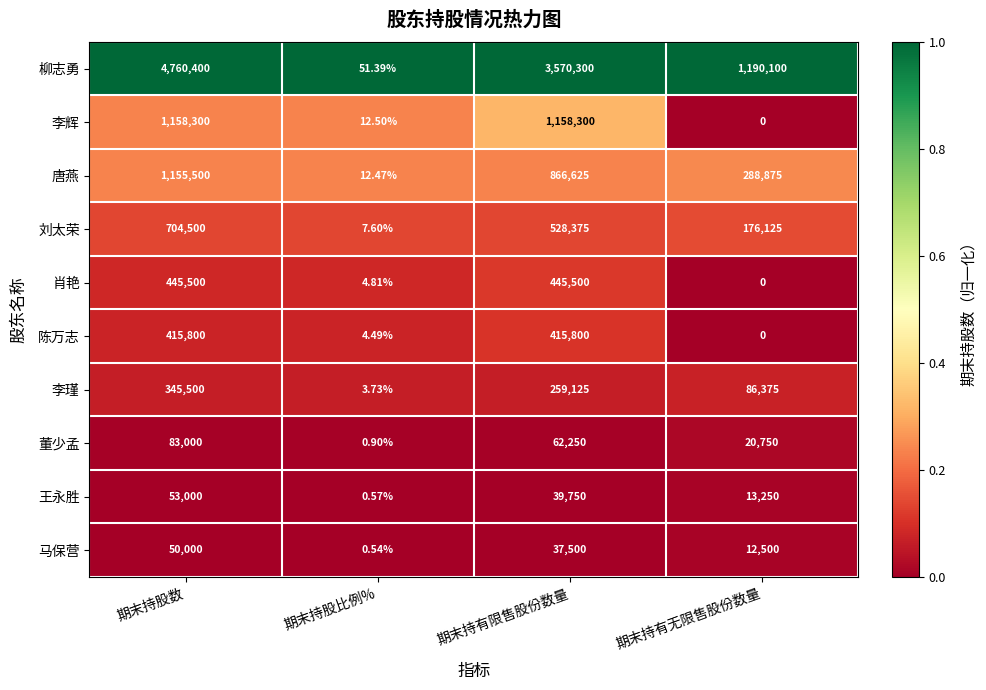

At which label does 唐燕 reach its peak?

期末持股数